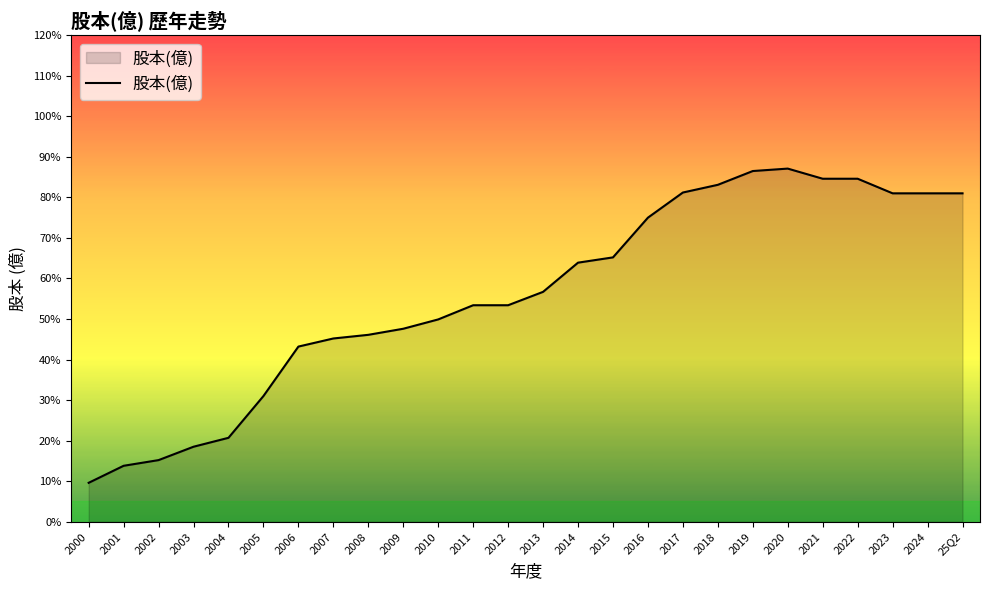

True or false: the data shows 2.8 at 2008.

False